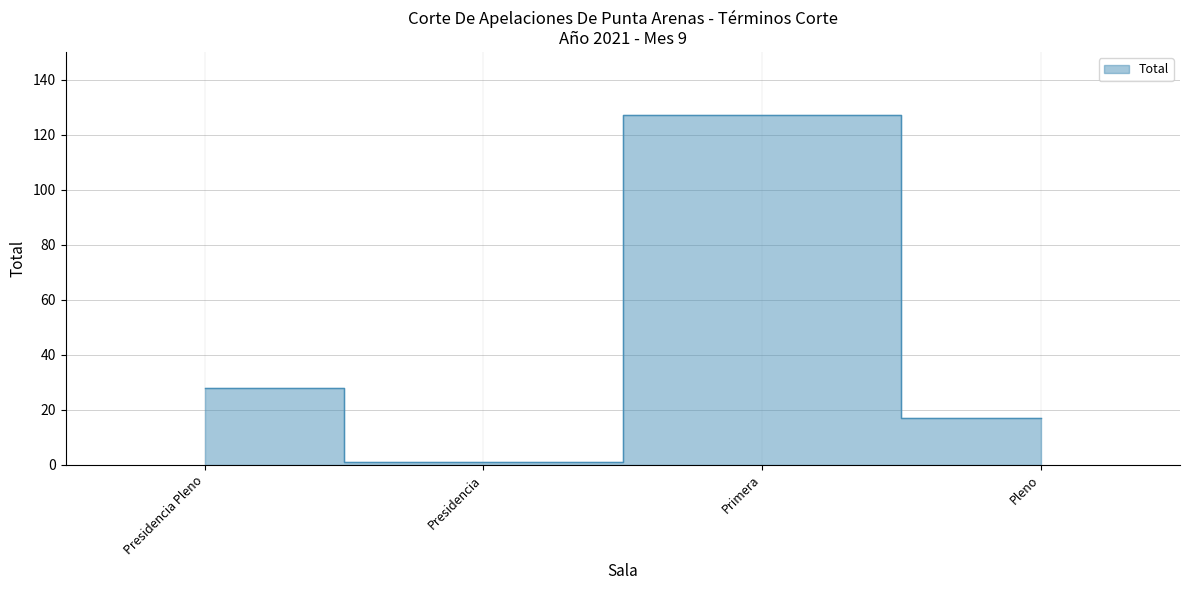

Reading left to right, extract all data points from this chart.

28	1	127	17